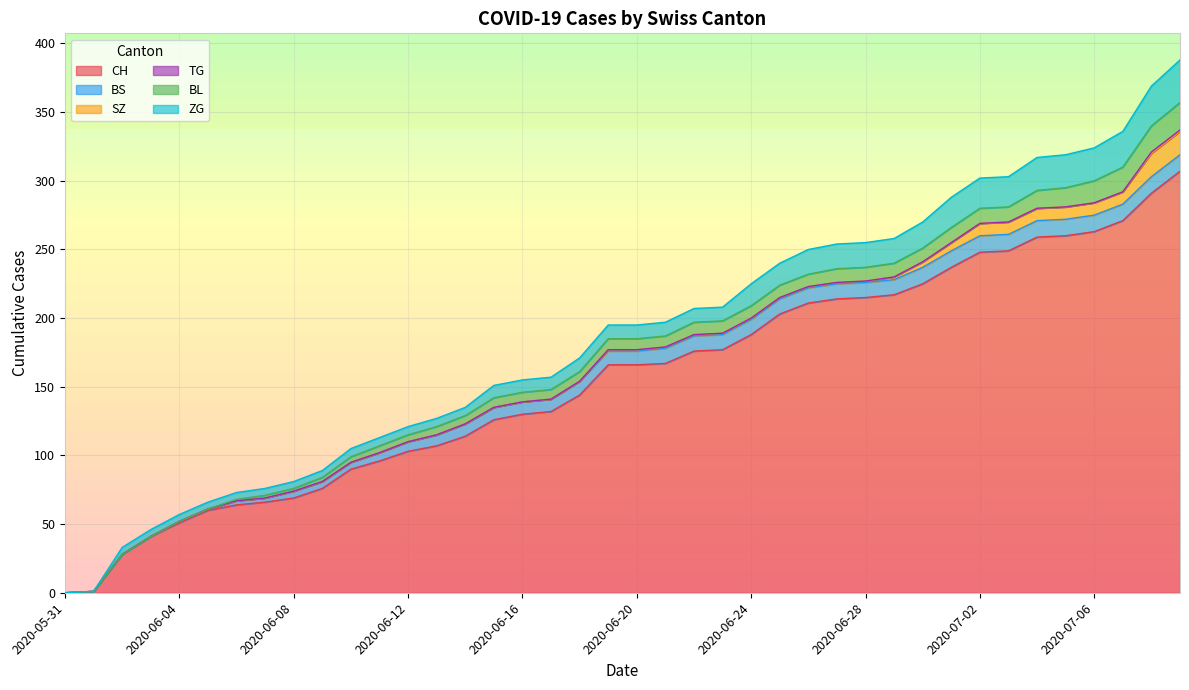

What are all the series names shown in the legend?

CH, BS, SZ, TG, BL, ZG